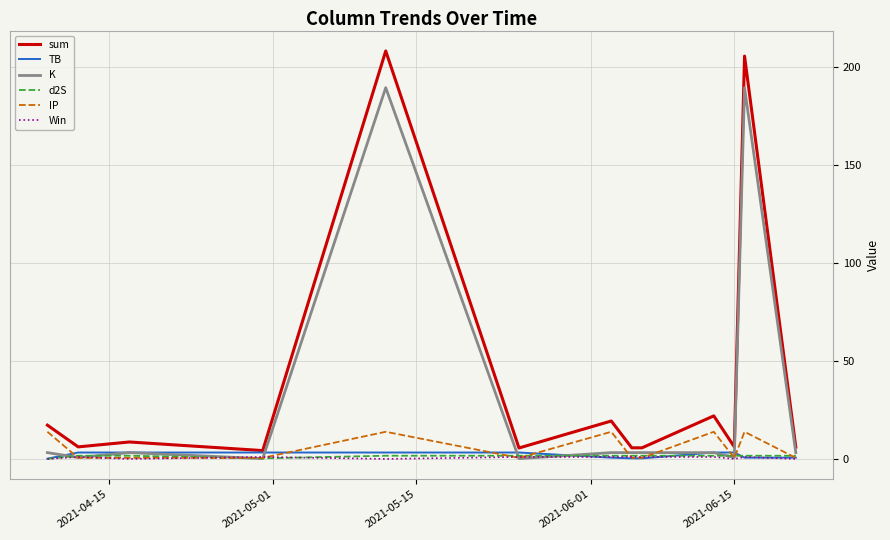

True or false: K and TB cross at least once.

True